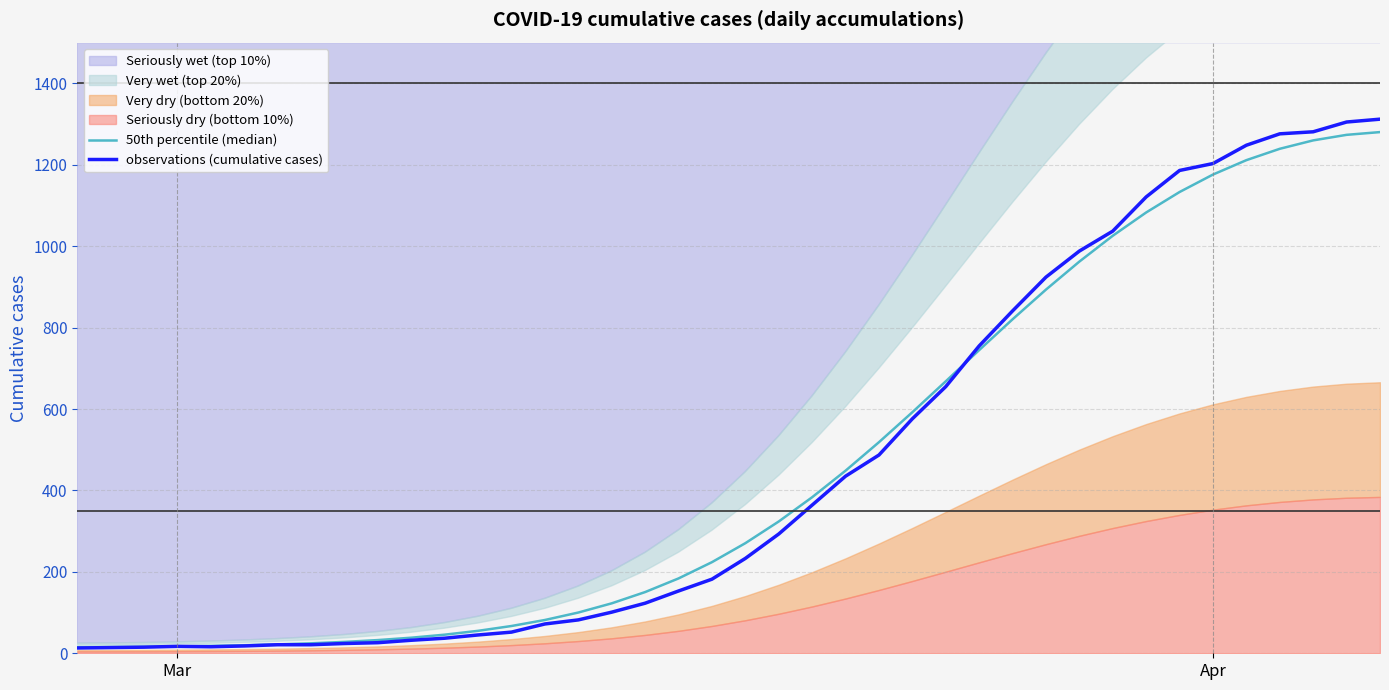

True or false: observations (cumulative cases) and 50th percentile (median) intersect in this chart.

True